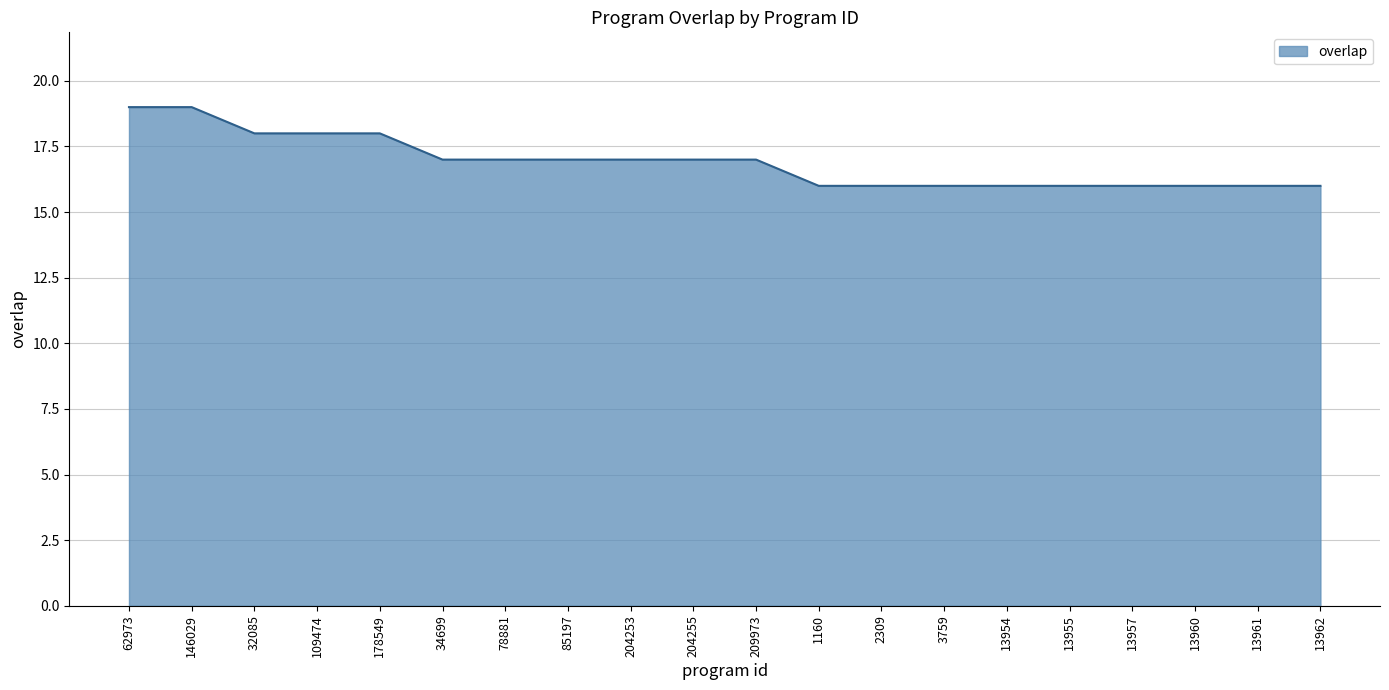

What is the smallest value displayed?

16